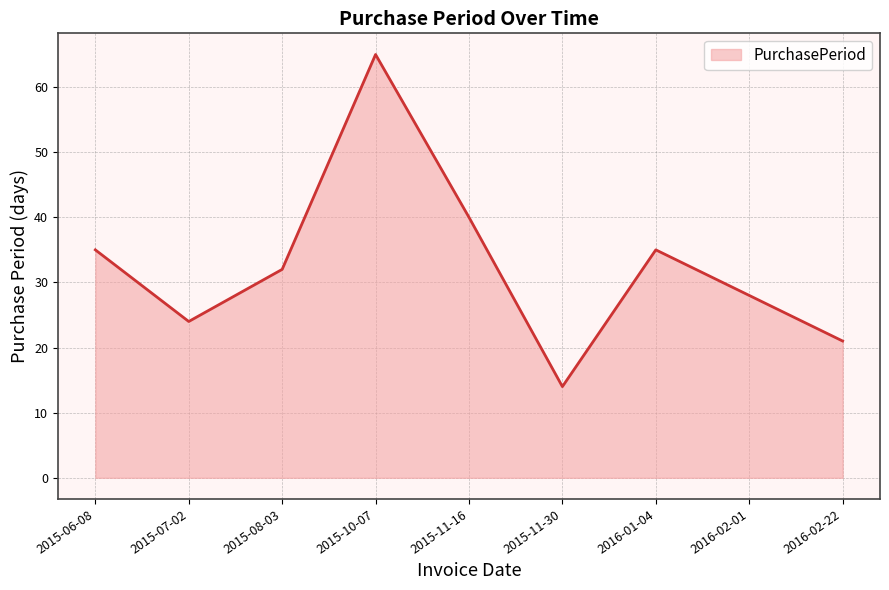

Which label corresponds to the largest value in the chart?

2015-10-07